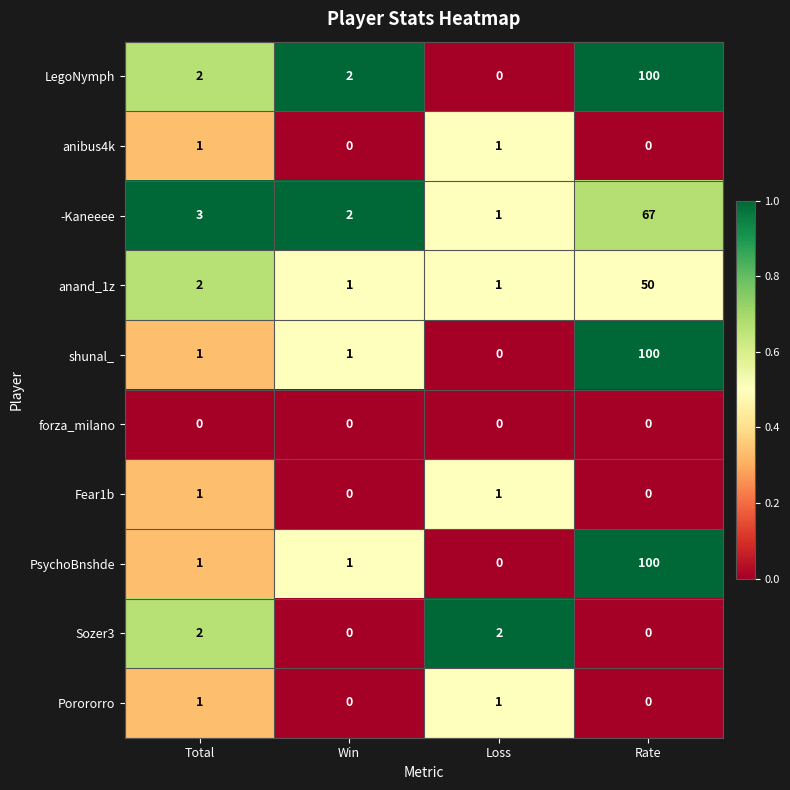

Is the value of Sozer3 at Win greater than the value of shunal_ at Total?

No